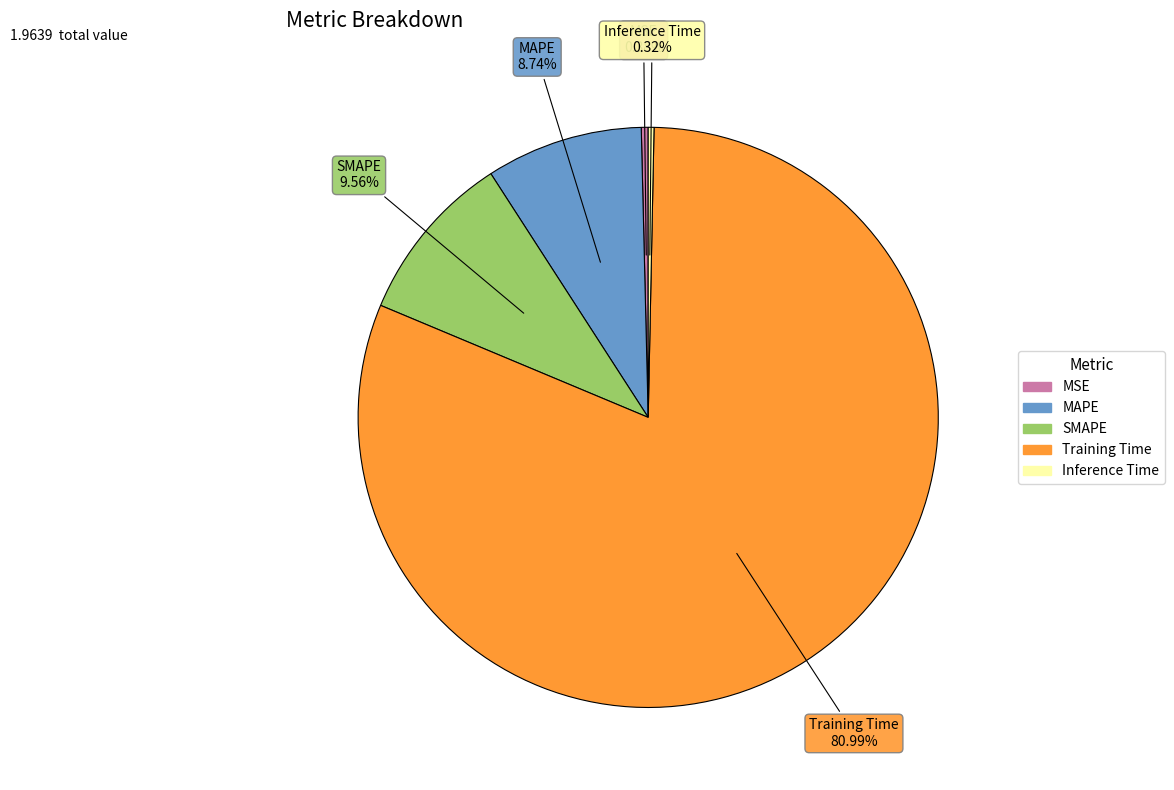

Which slice is the largest?

Training Time